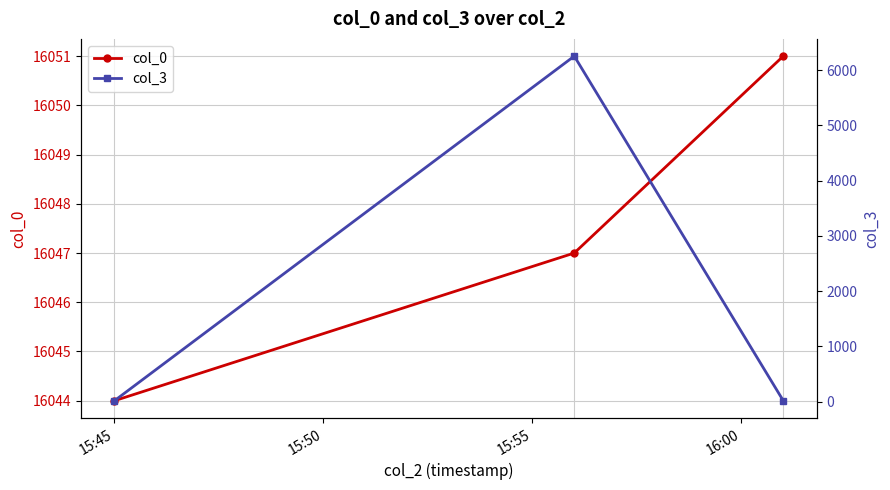

Reading left to right, list all the values displayed in this chart.

col_0: 16044	16047	16051
col_3: 19	6254	19